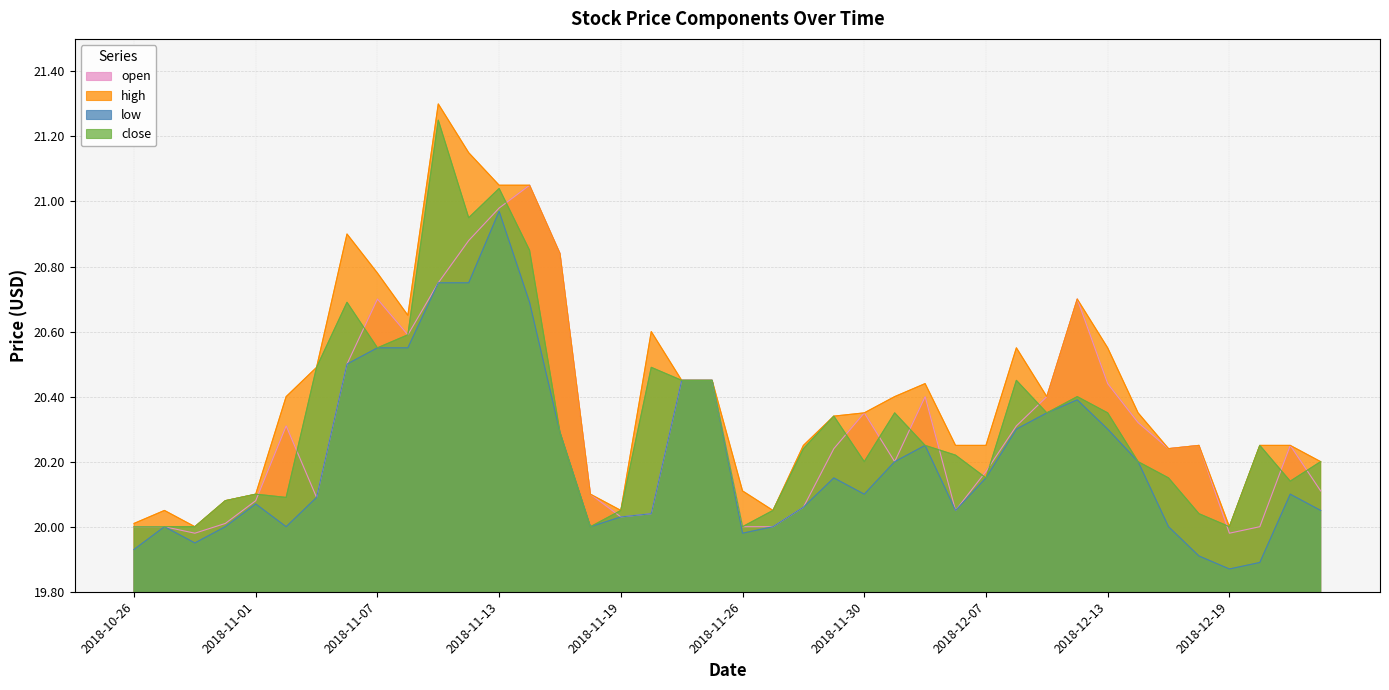

How many values in the low series exceed 20?

28